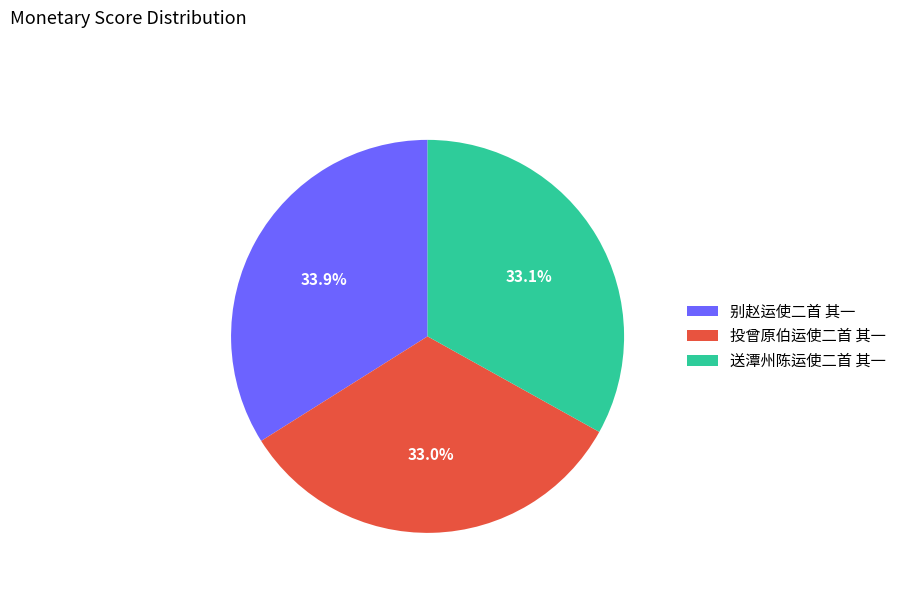

The 投曾原伯运使二首 其一 slice represents 47% of the pie. True or false?

False